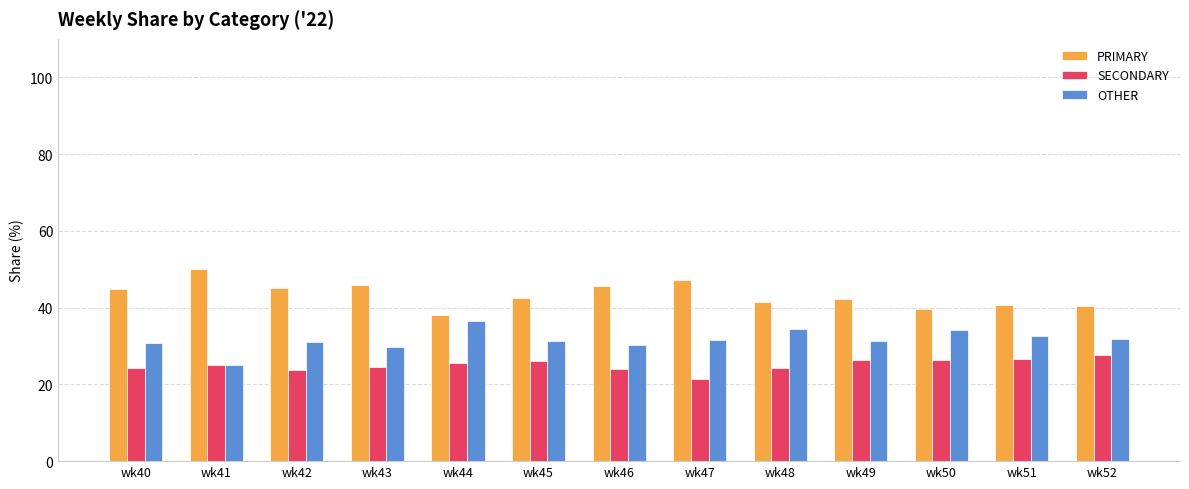

What is the difference between the OTHER values at wk41 and wk43?

4.7